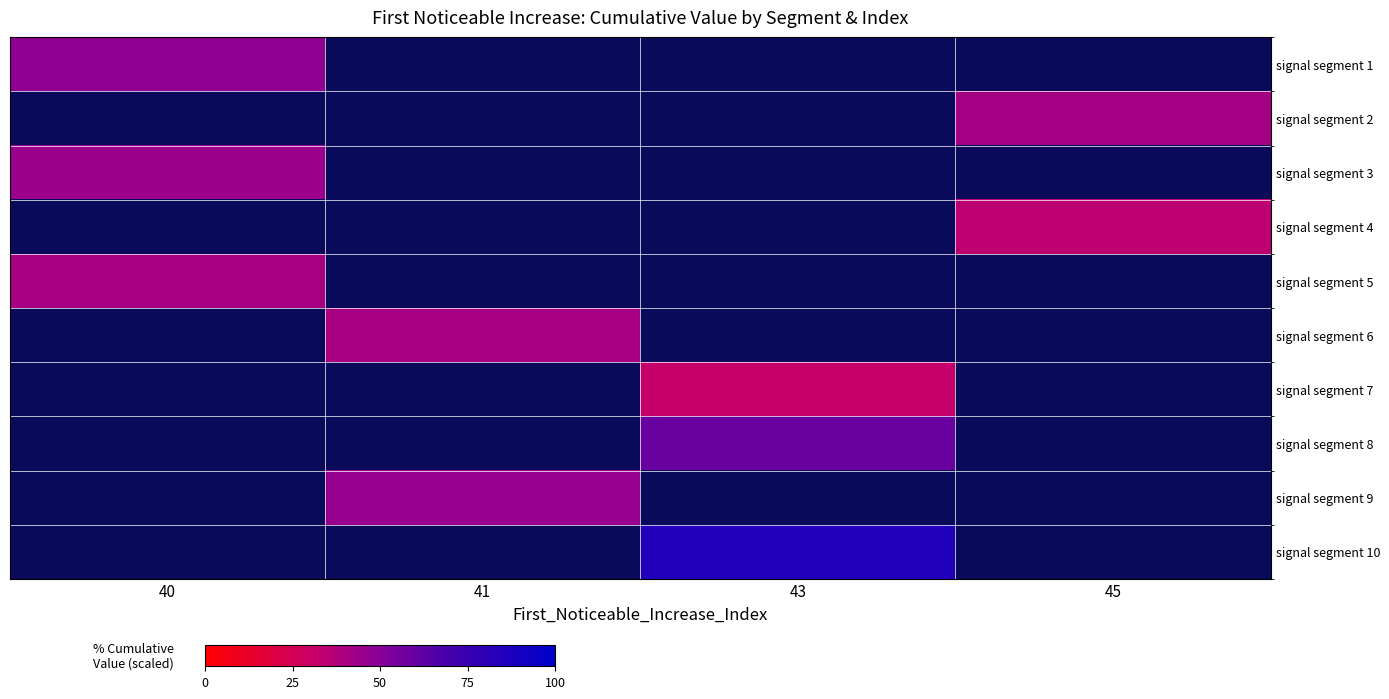

True or false: signal segment 7 has a value of 0.1 at 43.

False